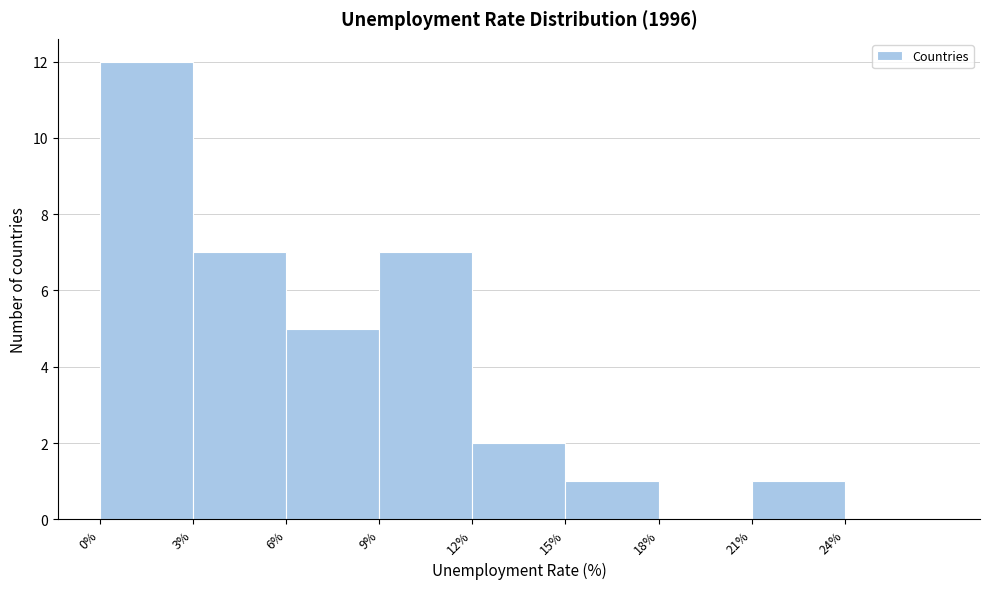

Which range on the x-axis has the tallest bar?

0 to 3